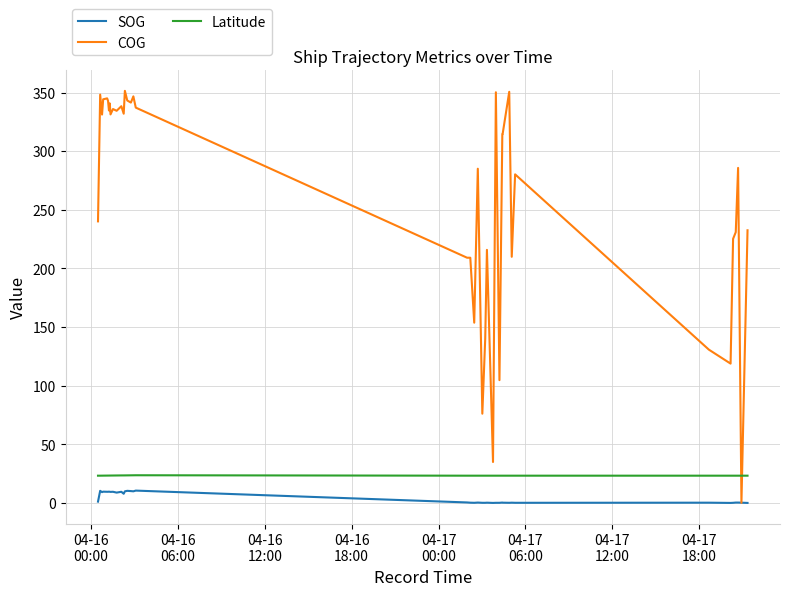

What is the greatest value displayed?

351.4